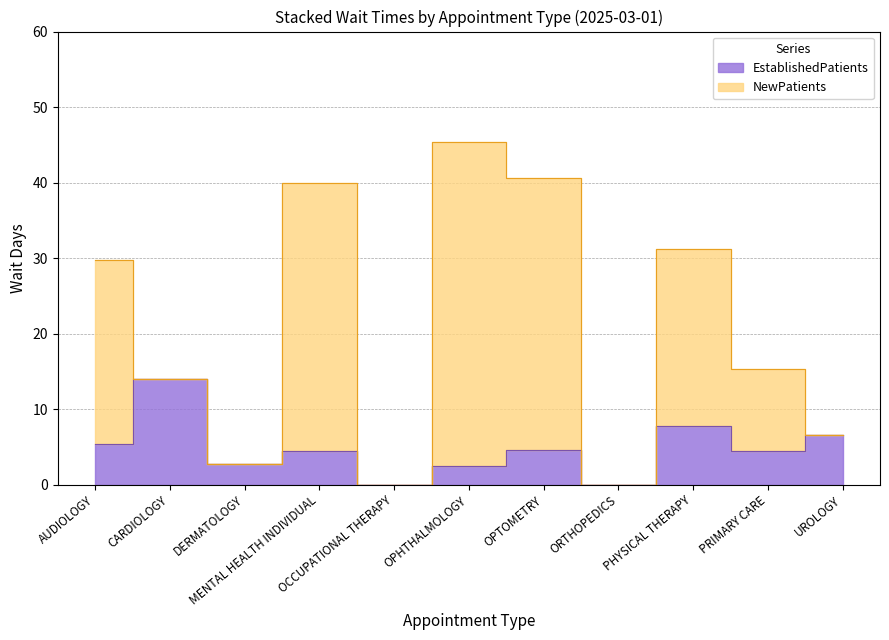

Which label corresponds to the largest value in the chart?

CARDIOLOGY